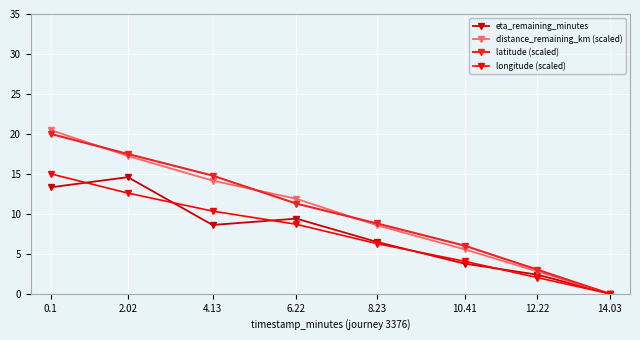

The value of eta_remaining_minutes at 4.13 is 8.6. True or false?

True